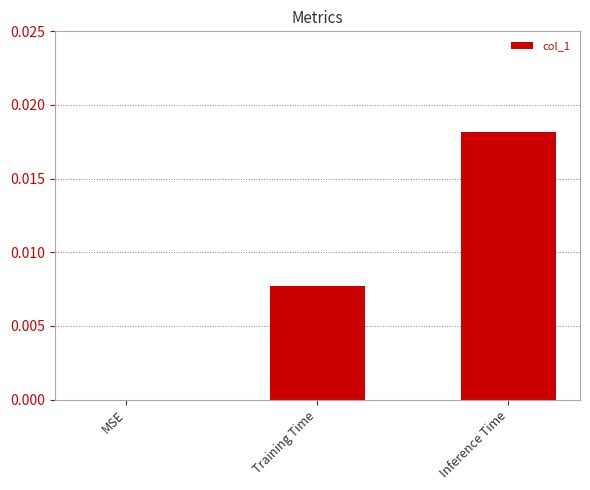

Between MSE and Training Time, which is larger?

Training Time